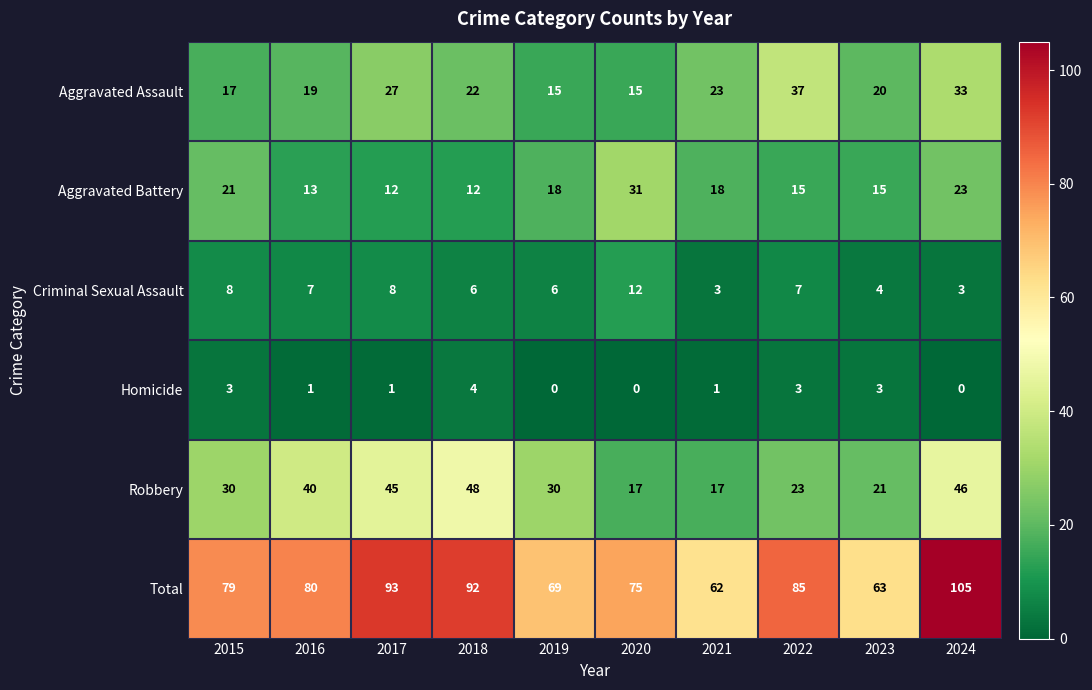

Where is Aggravated Assault nearest to the value 26?

2017